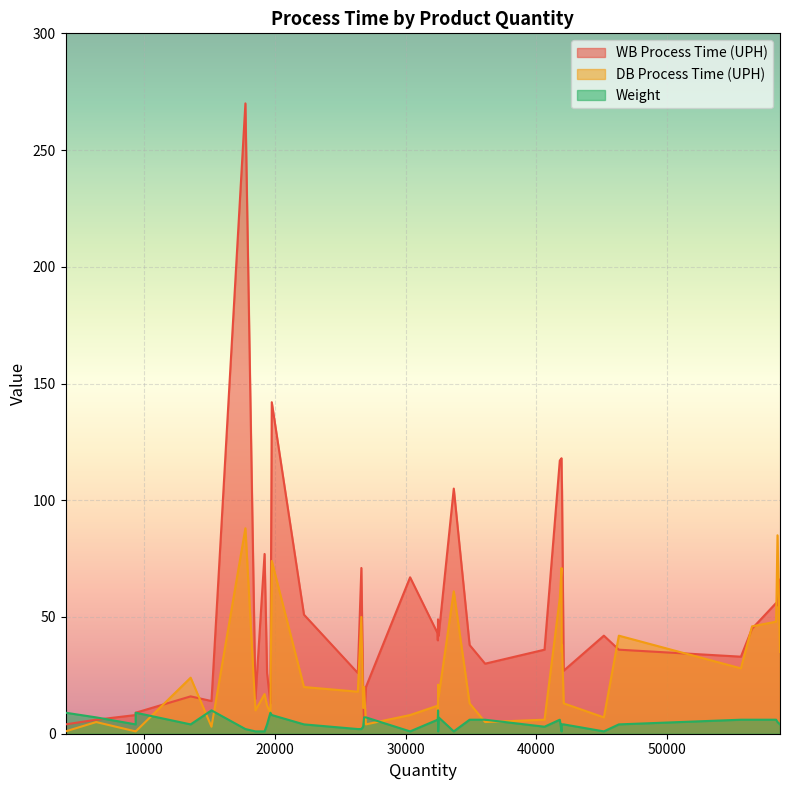

How many data points in Weight are above 4?

19